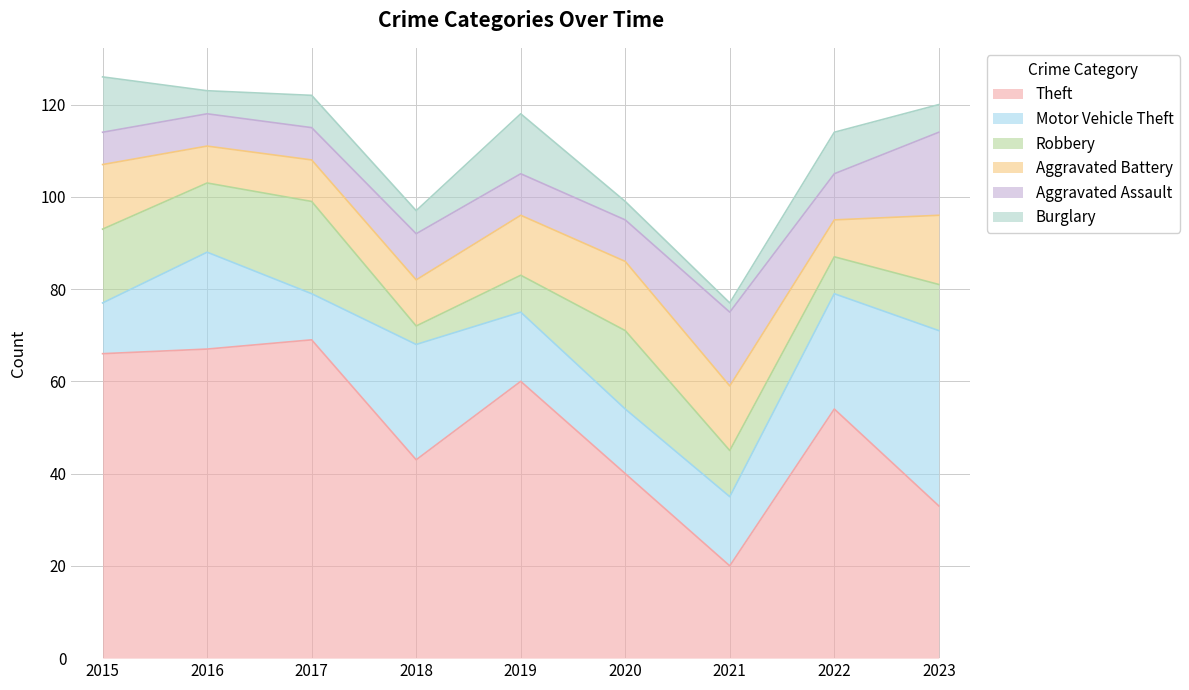

In Theft, how many points are higher than both neighbors (excluding endpoints)?

3